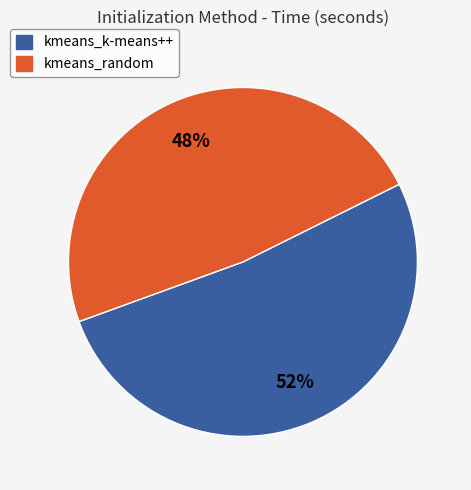

Rank the categories by value from highest to lowest.

kmeans_k-means++, kmeans_random